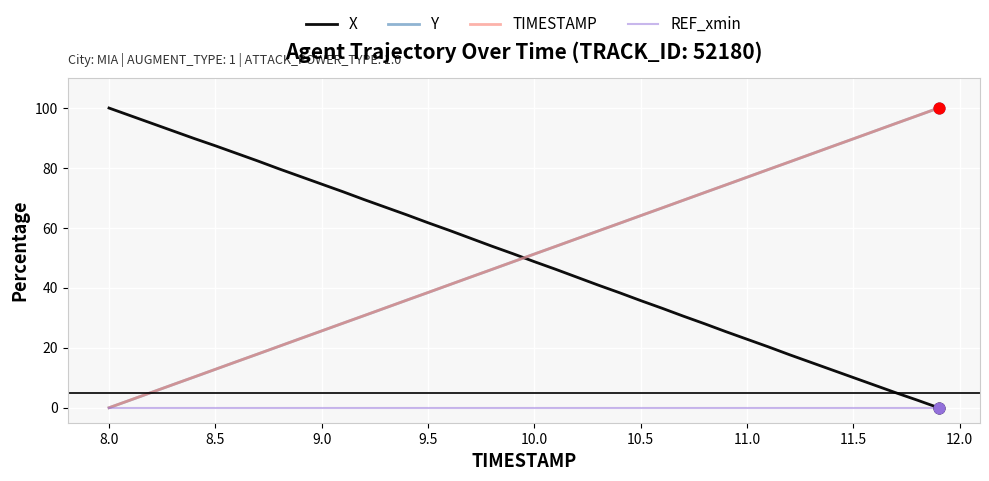

How many times do X and Y cross each other?

1